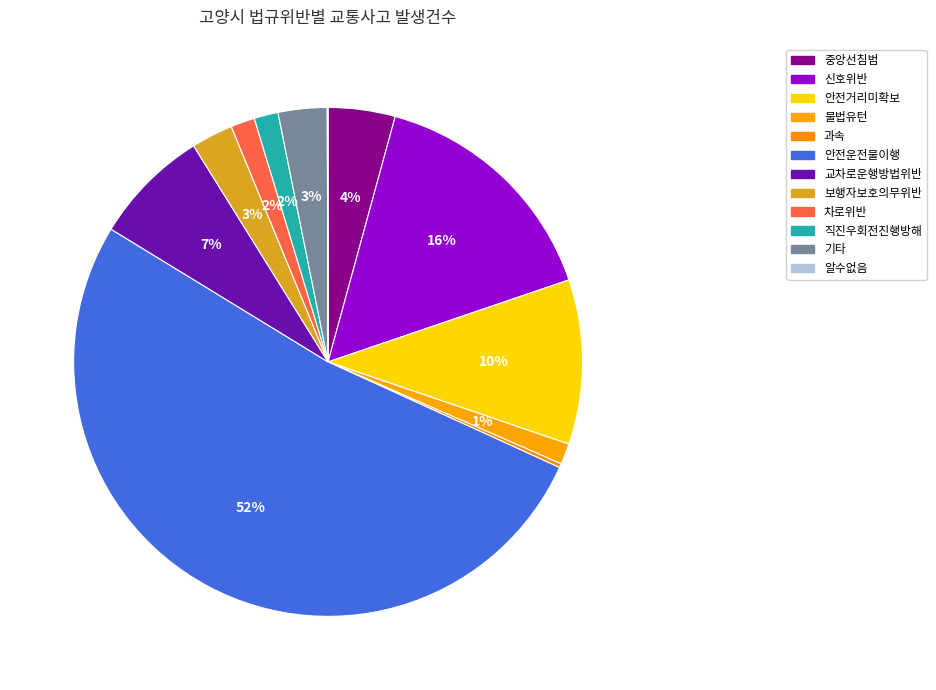

What is the change in value from 안전거리미확보 to 안전운전불이행?

+1629